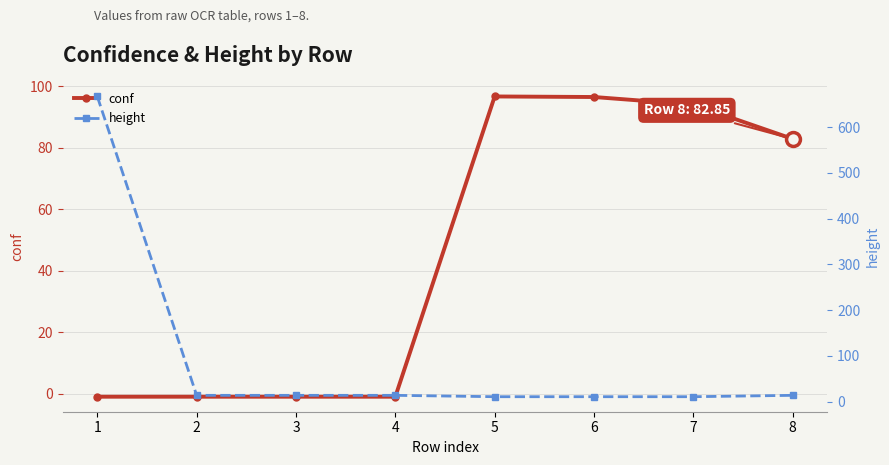

How many values in the conf series are below 82?

4